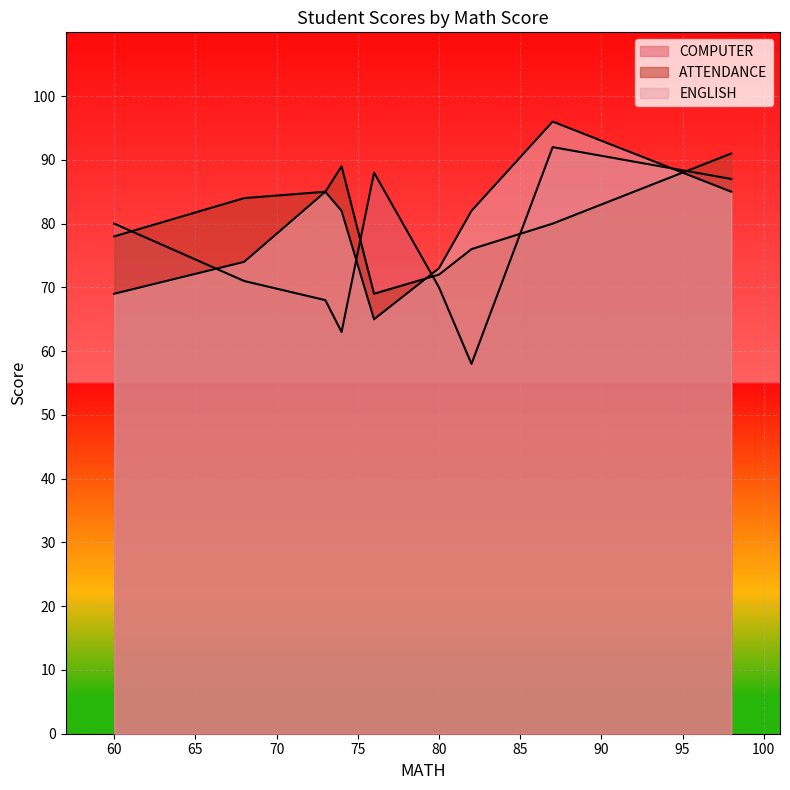

The value of ENGLISH at 82 is 38. True or false?

False